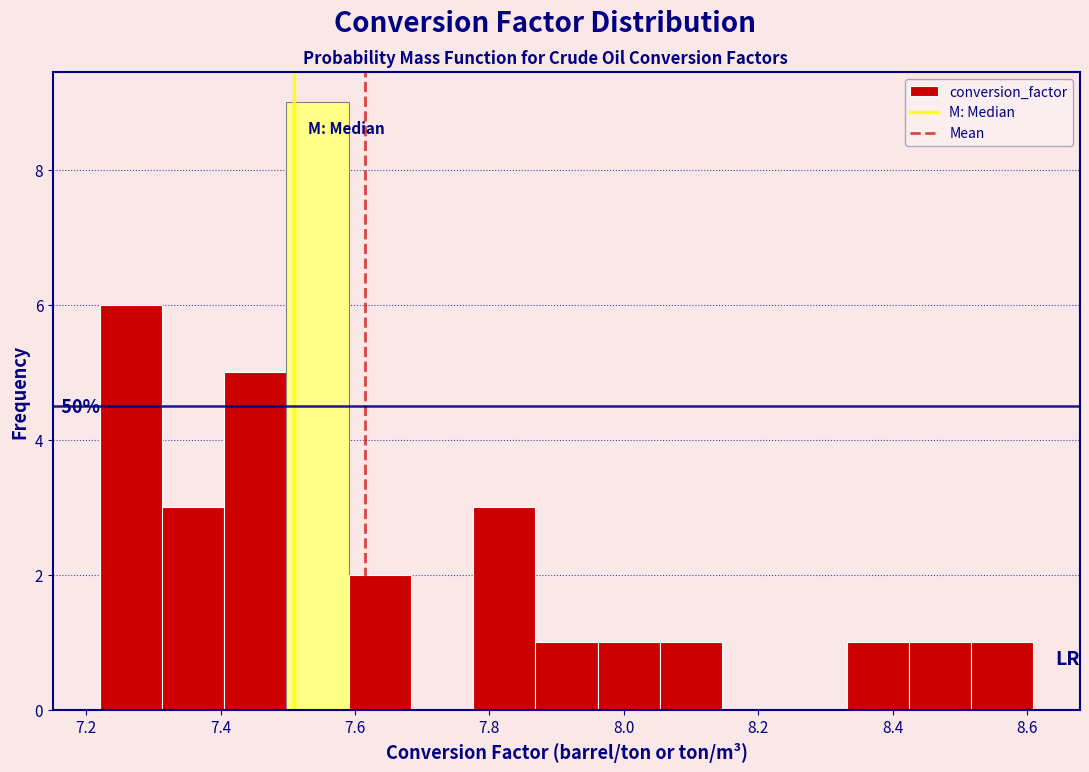

Over which range of the x-axis is the bar tallest?

7.50 to 7.60